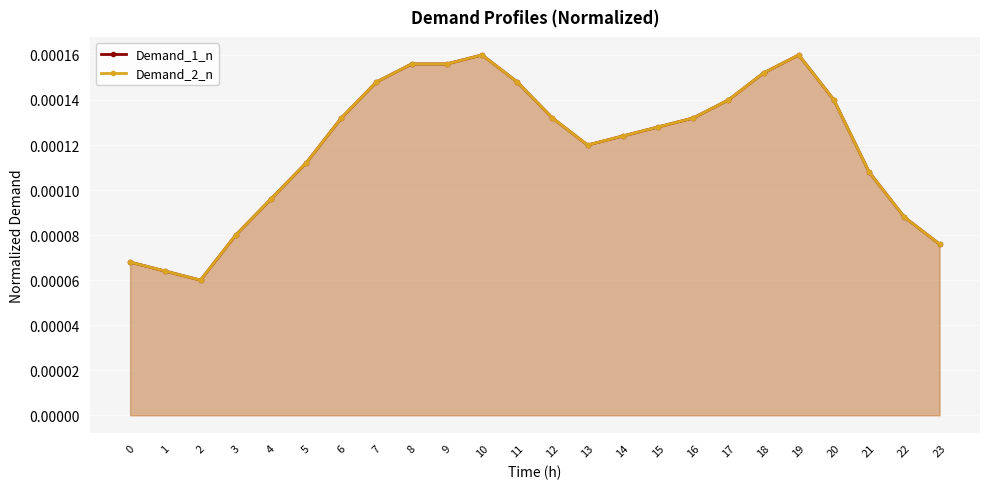

True or false: Demand_2_n and Demand_1_n intersect in this chart.

False